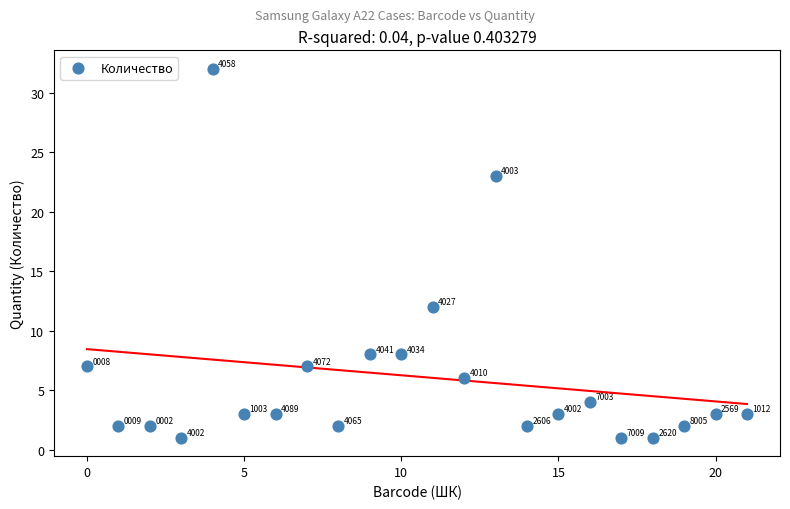

What Y value in the scatter plot is closest to 16?

12